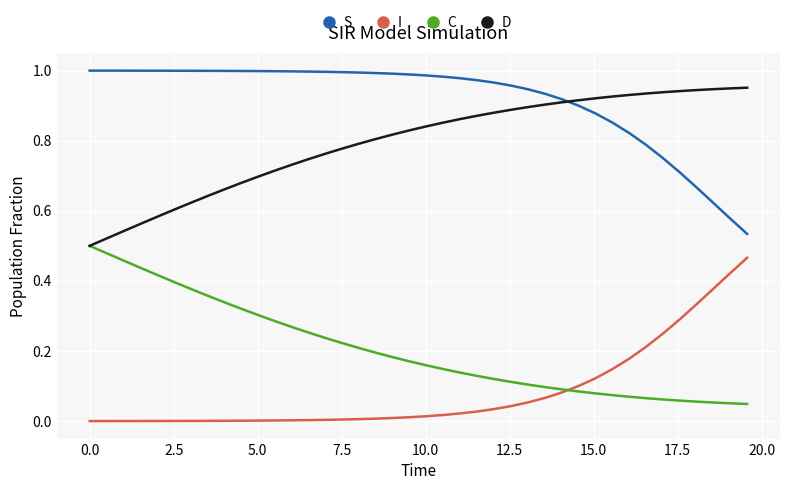

True or false: D and I intersect in this chart.

False